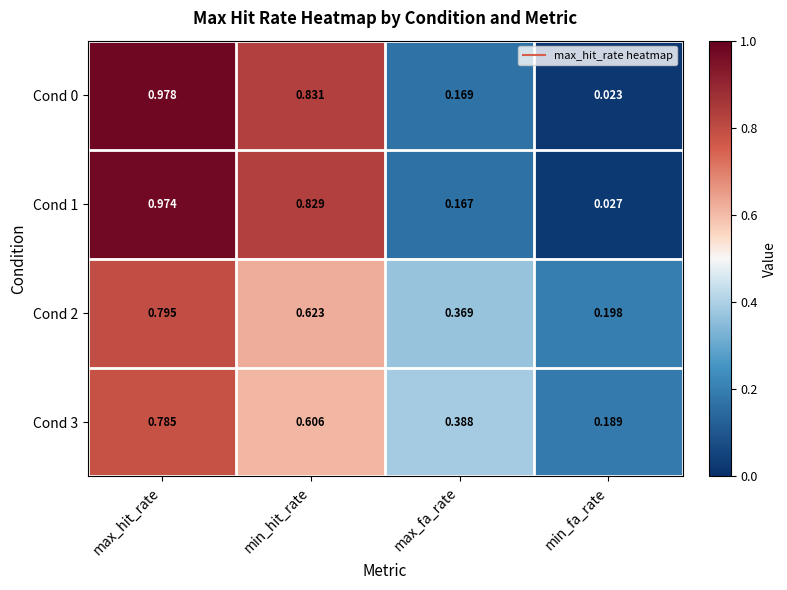

At how many categories does at least one series exceed 0?

4